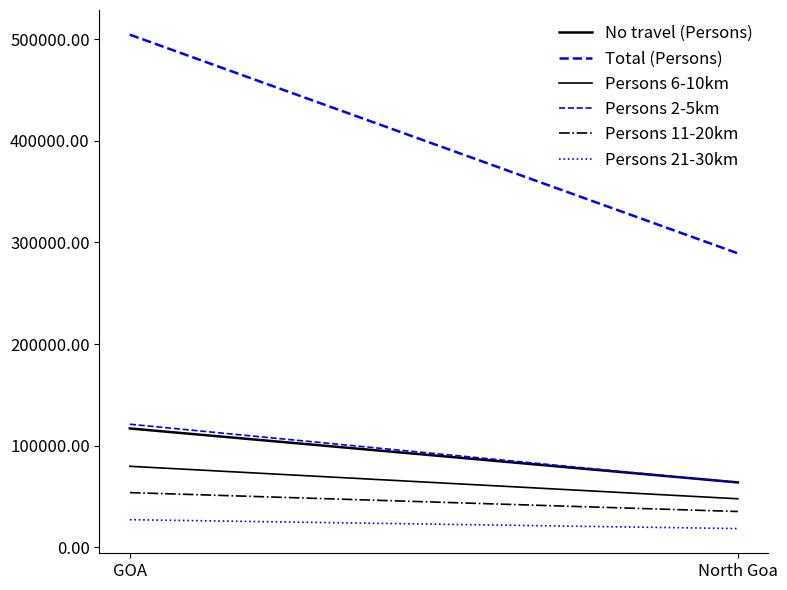

What position from the left is North Goa?

2